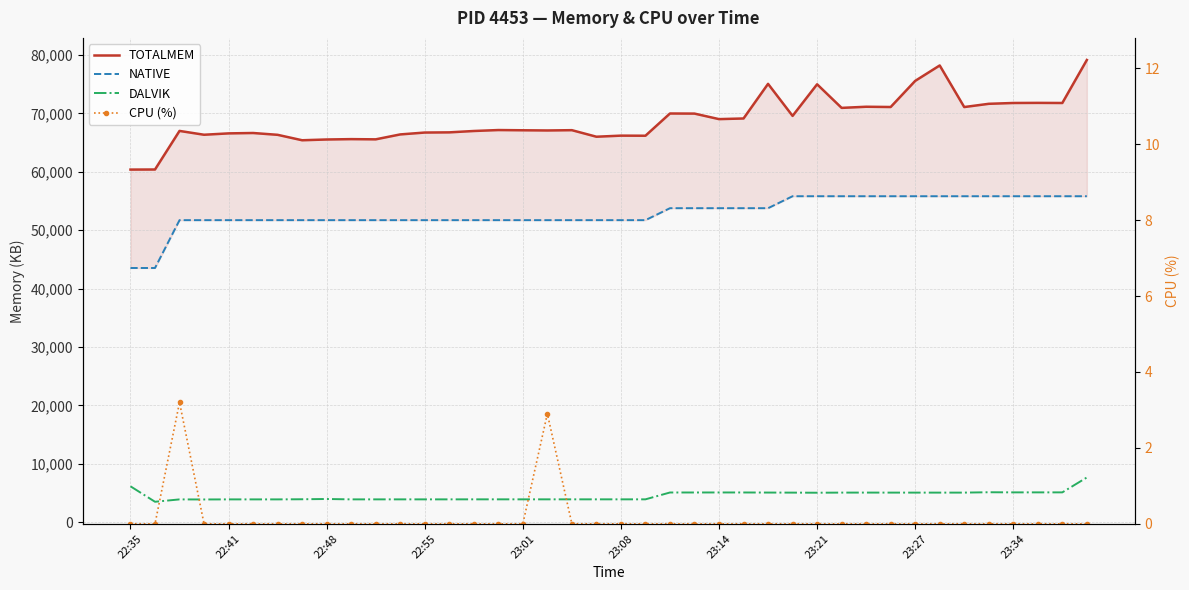

At which label does NATIVE reach its minimum?

22:35